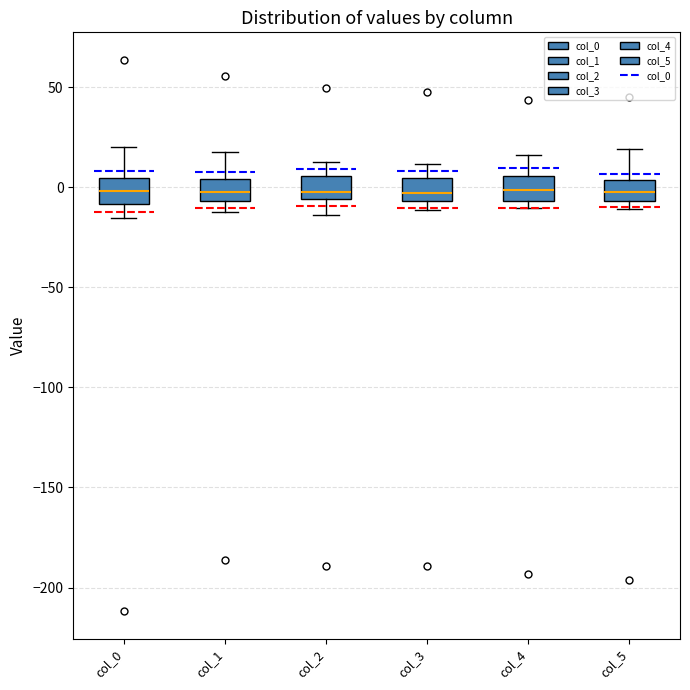

Reading left to right, read every box against the y-axis: the position of its median line, the range the box covers, and the ends of its whiskers. The values are not printed on the chart, so give them approximately, as read against the axis.

col_0: median 0, box -10 to 5, whiskers -15 to 20
col_1: median 0, box -5 to 5, whiskers -10 to 20
col_2: median 0, box -5 to 5, whiskers -15 to 15
col_3: median -5 (inside the box), box -5 to 5, whiskers -10 to 10
col_4: median 0, box -5 to 5, whiskers -10 to 15
col_5: median 0, box -5 to 5, whiskers -10 to 20